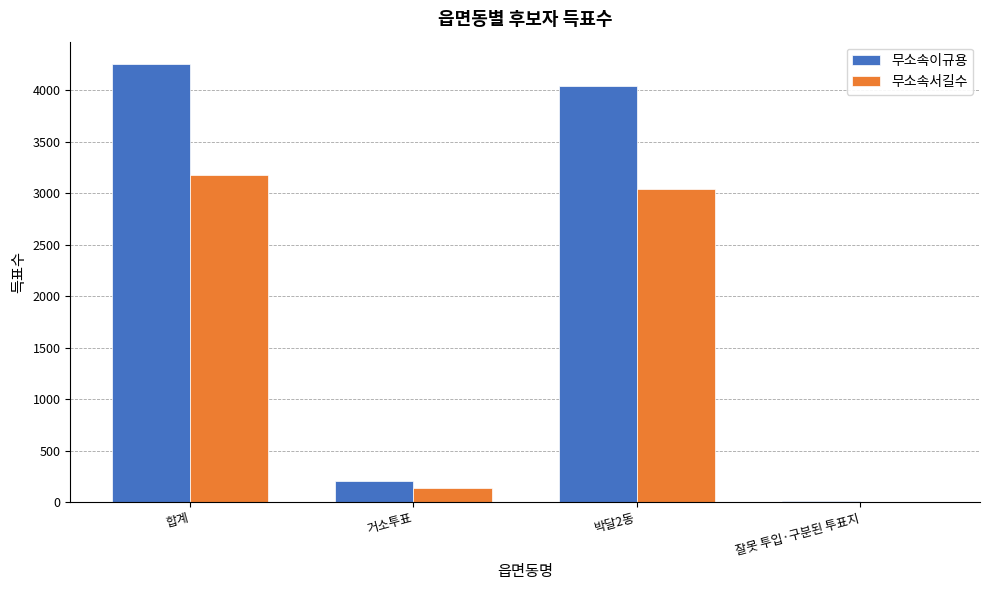

What is the greatest value displayed?

4259